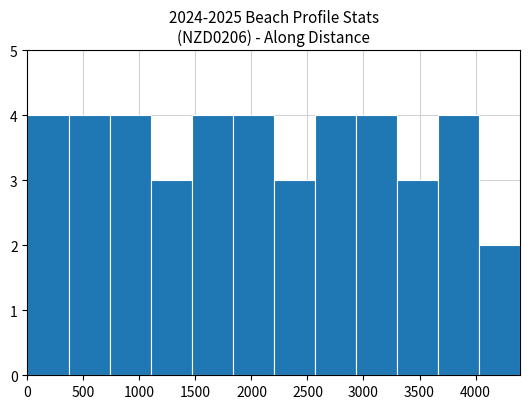

What is the height of the bar covering 2200 to 2550 on the x-axis? Neither the bar edges nor the heights are printed on the chart, so give them approximately, as read against the axes.

3